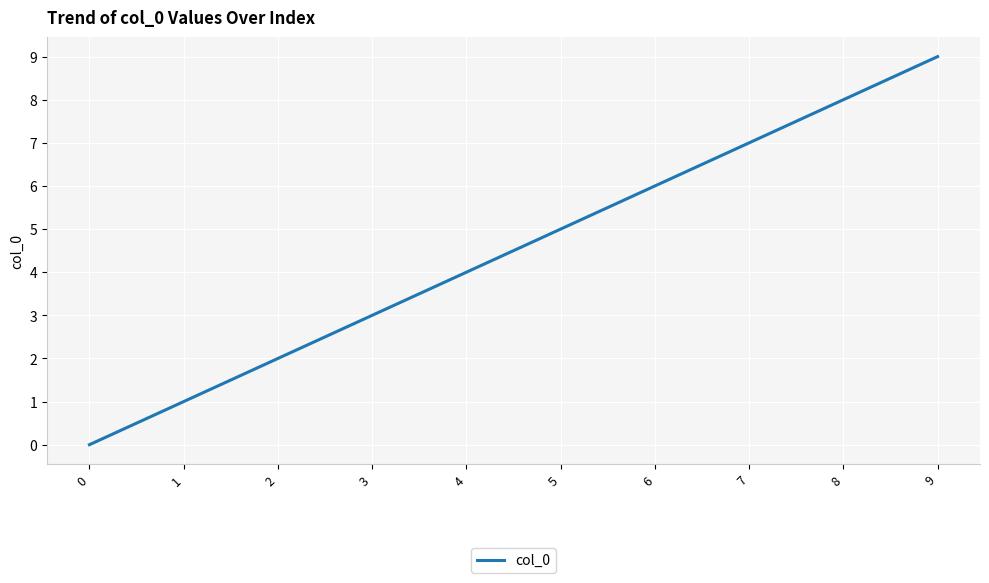

Does the chart display data point markers on the line(s)?

No